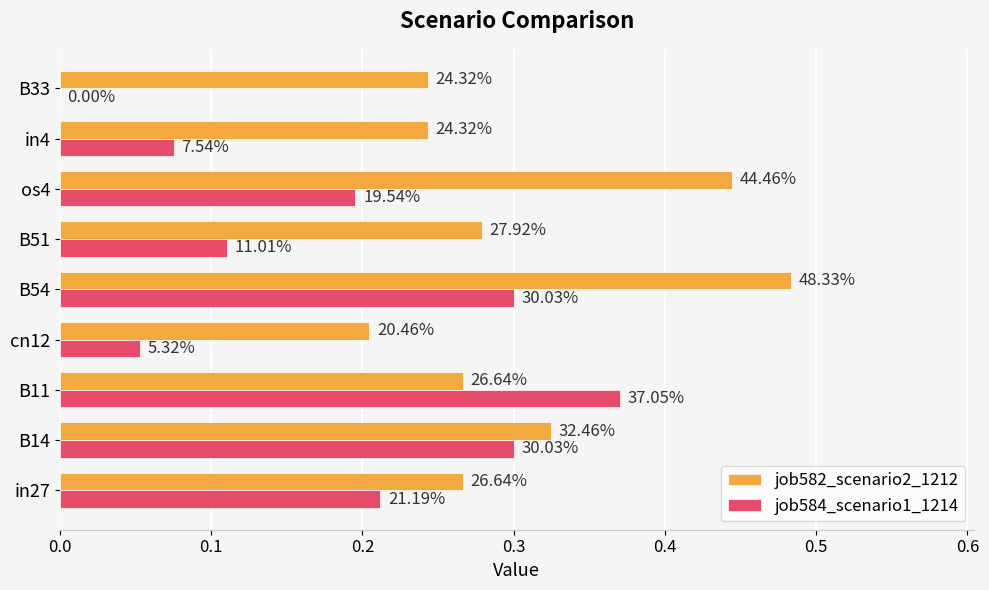

At how many categories does at least one series exceed 0?

9